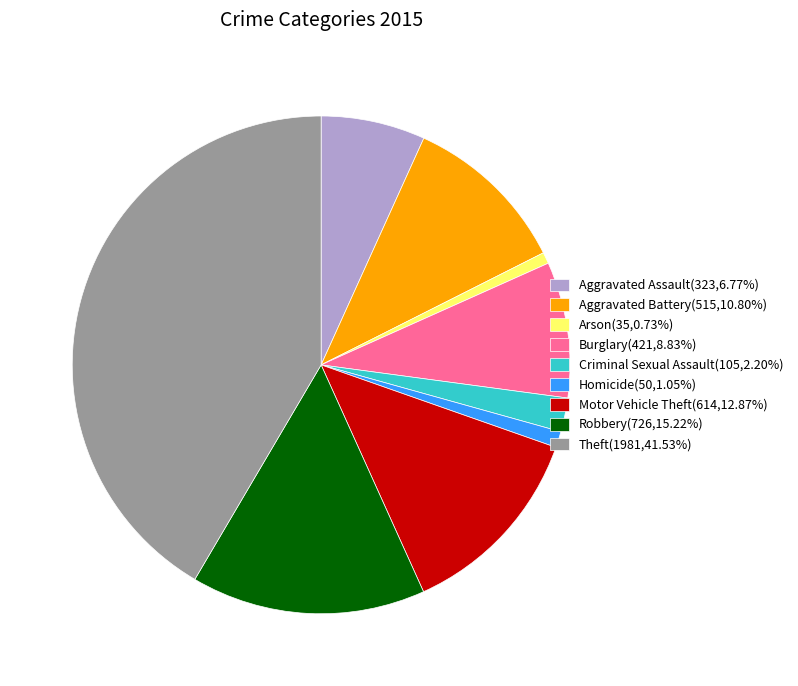

What is the largest slice in the pie chart?

Theft